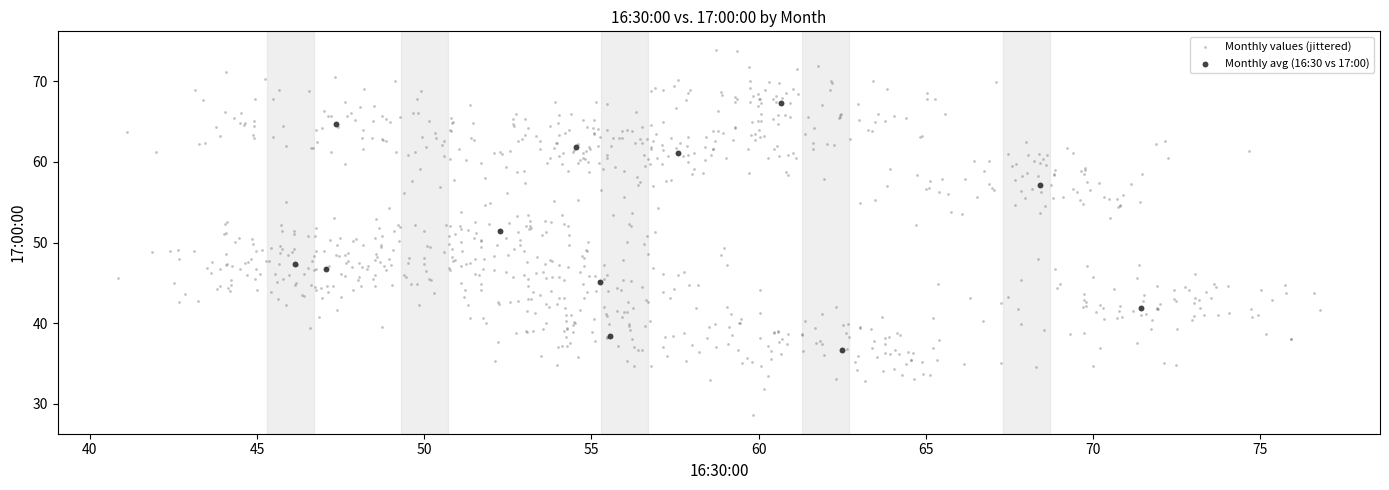

Which series has the widest spread of Y values?

Monthly values (jittered)